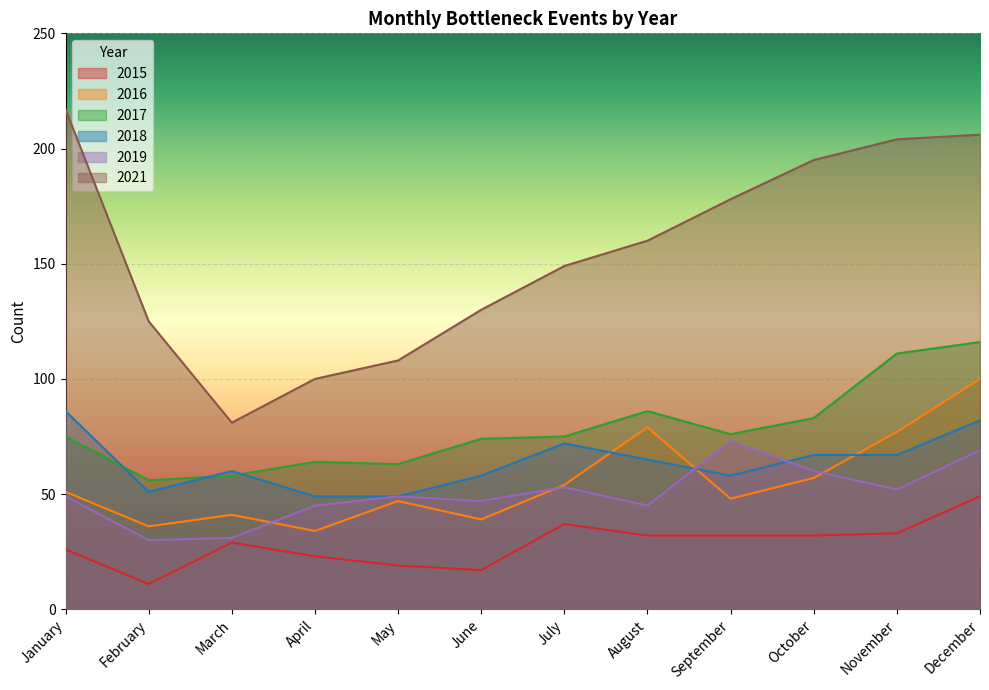

Where is the first local minimum for 2017?

February